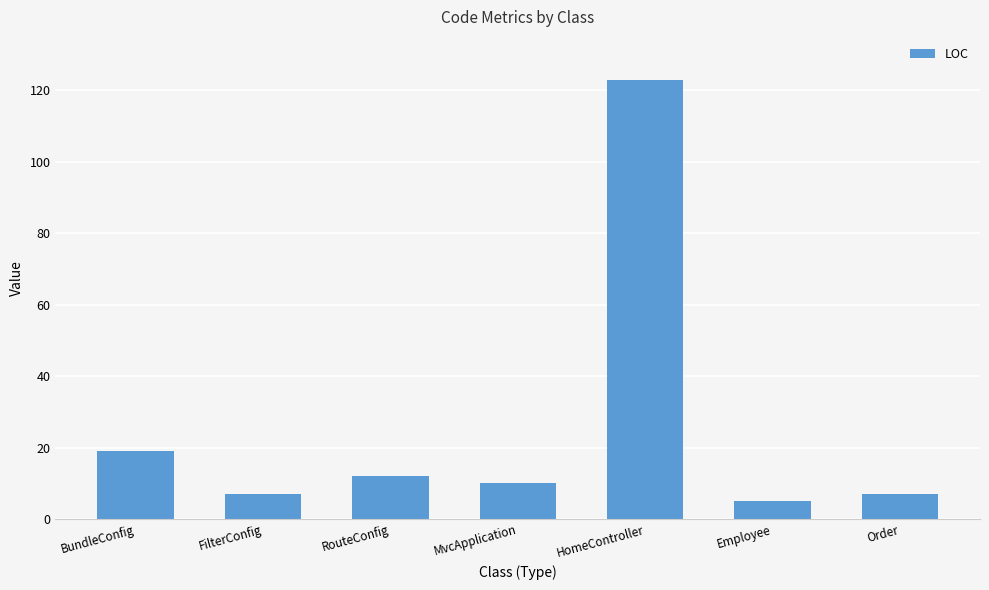

What position from the left is MvcApplication?

4